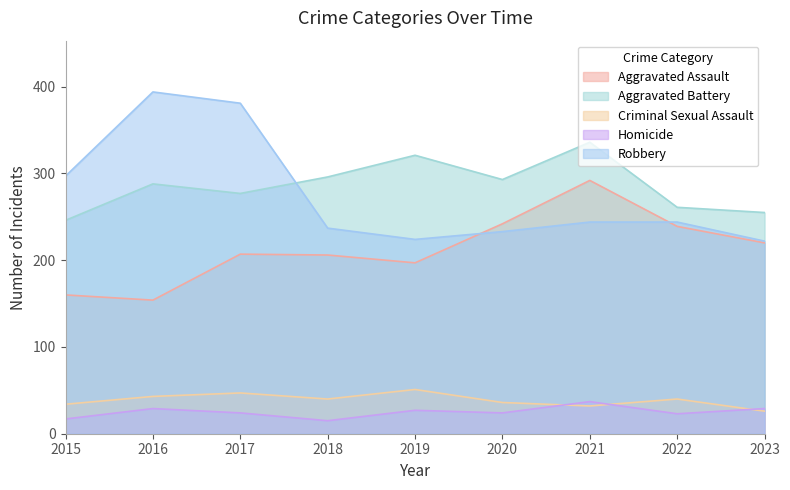

How many distinct data groups are displayed?

5